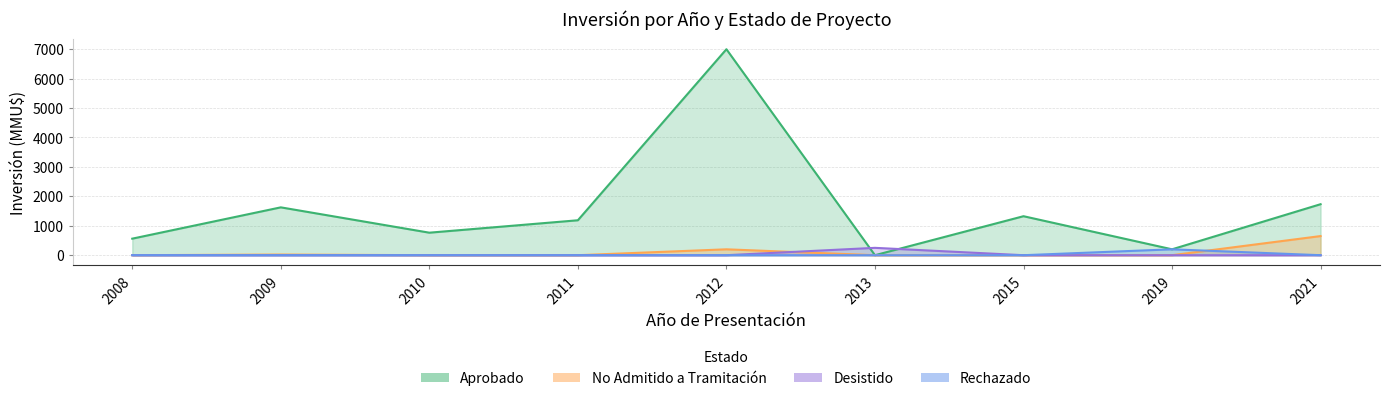

How many lines are shown in the chart?

4